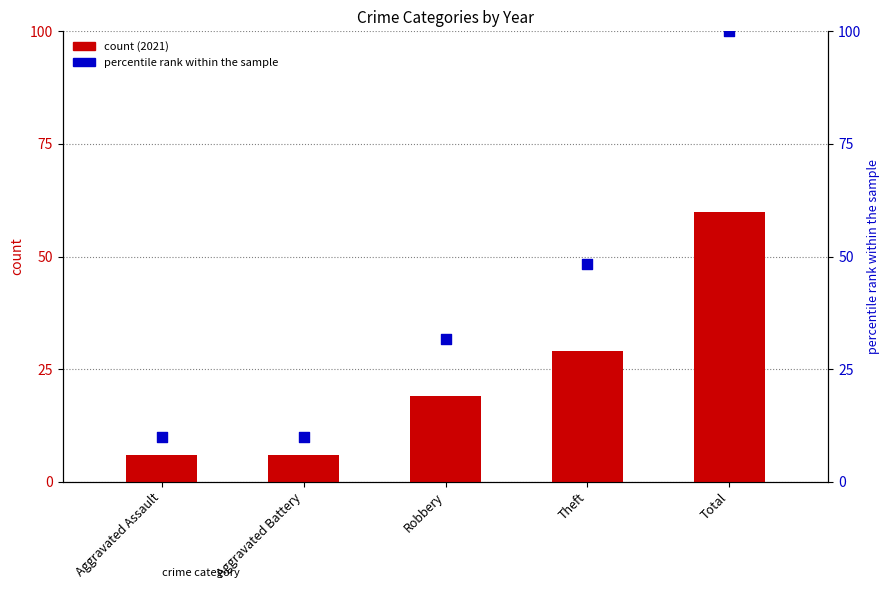

Which series reaches the maximum Y coordinate?

percentile rank within the sample